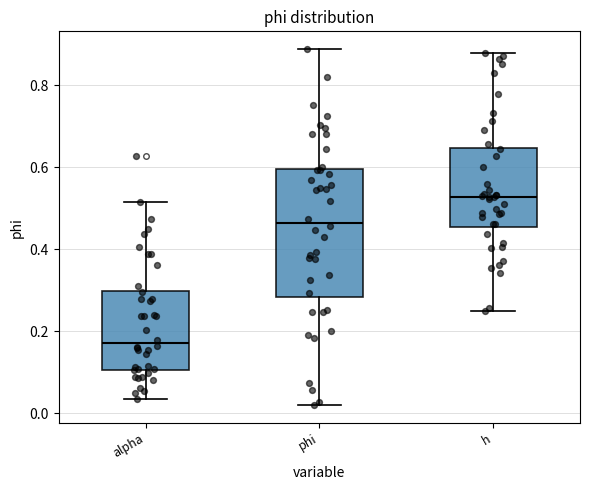

Where does the median line of the box for h sit on the y-axis? The values are not printed on the chart, so give them approximately, as read against the axis.

0.52